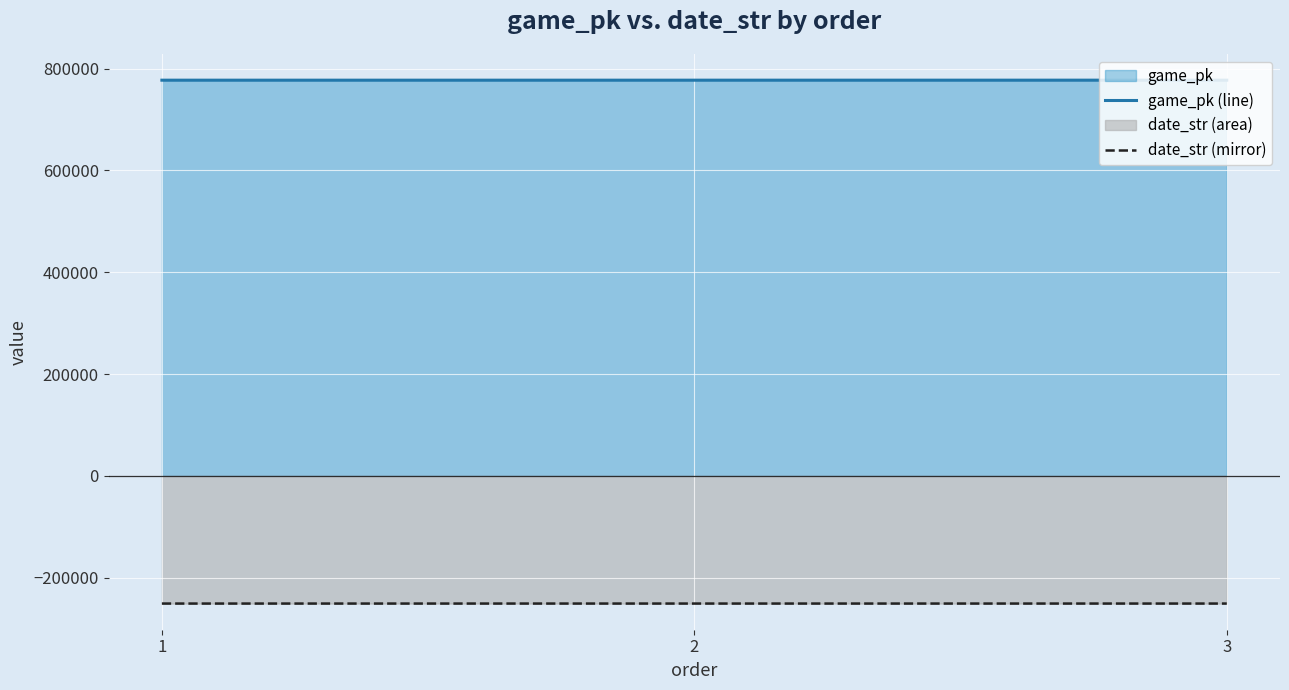

What is the maximum value for game_pk (line)?

777111